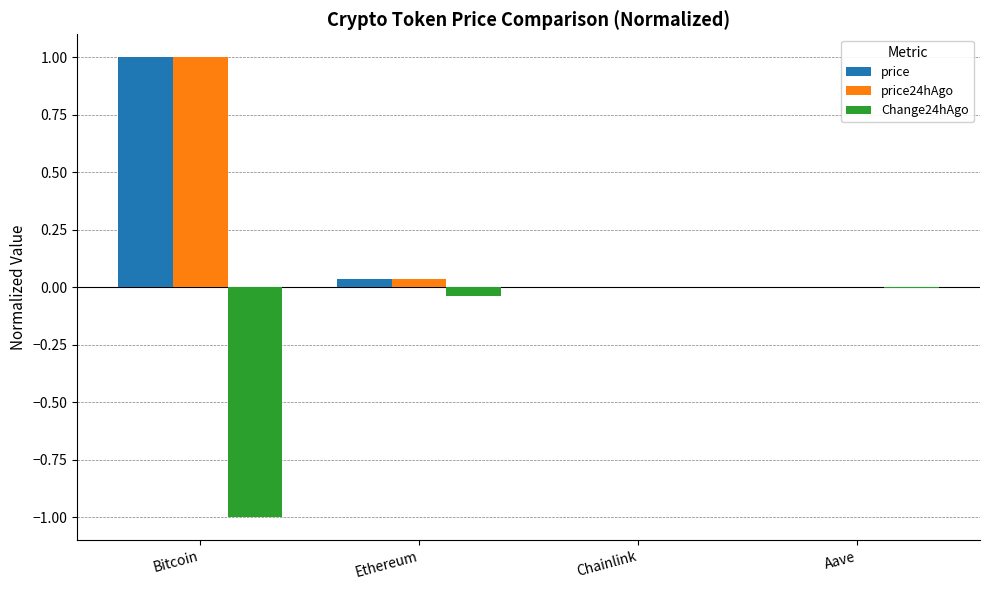

Does the chart contain stacked bars?

No